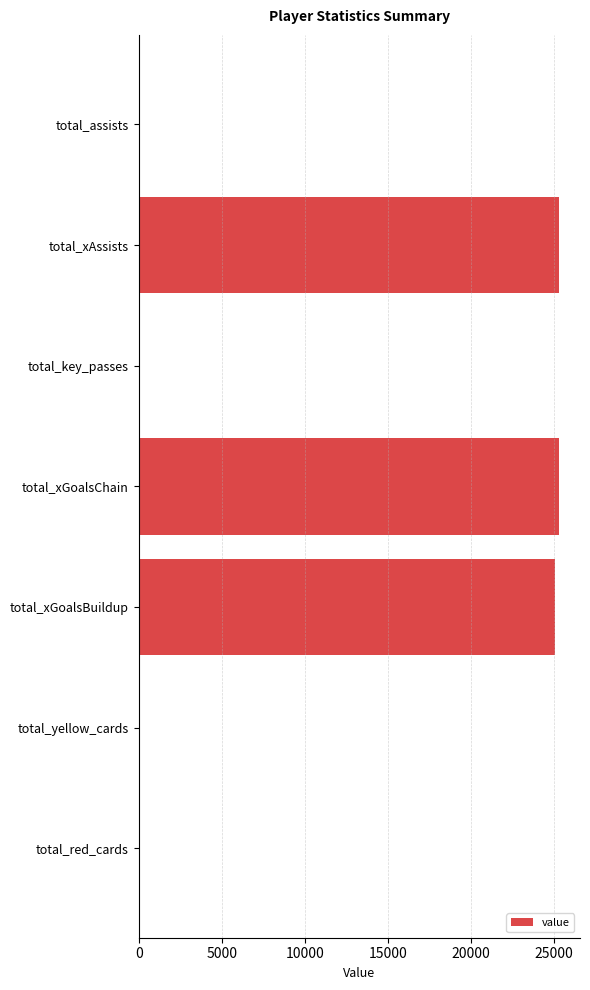

The chart shows a value of 16546 at total_xGoalsBuildup. True or false?

False